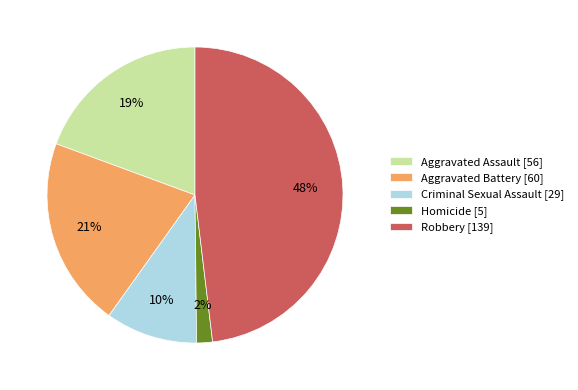

The Criminal Sexual Assault slice represents 20% of the pie. True or false?

False